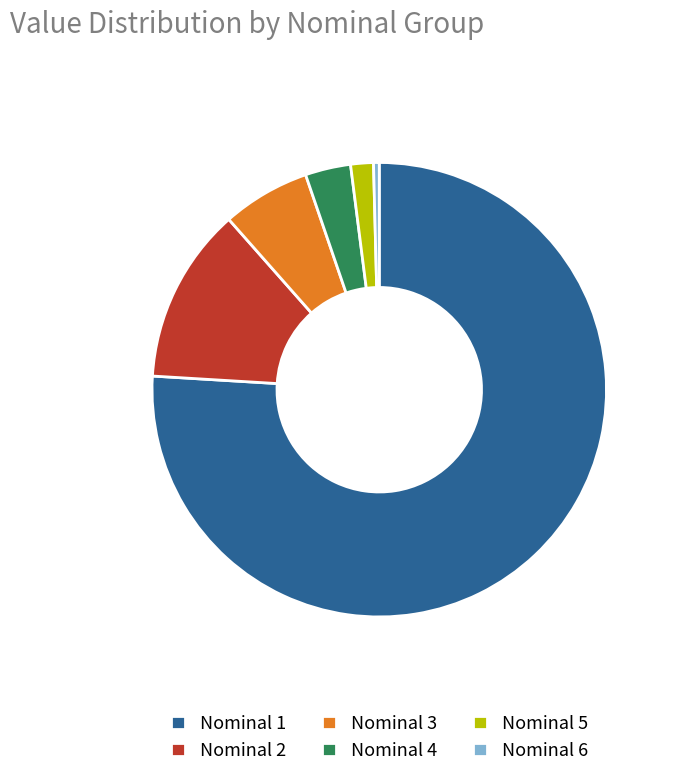

Rank the categories by value from lowest to highest.

Nominal 6, Nominal 5, Nominal 4, Nominal 3, Nominal 2, Nominal 1